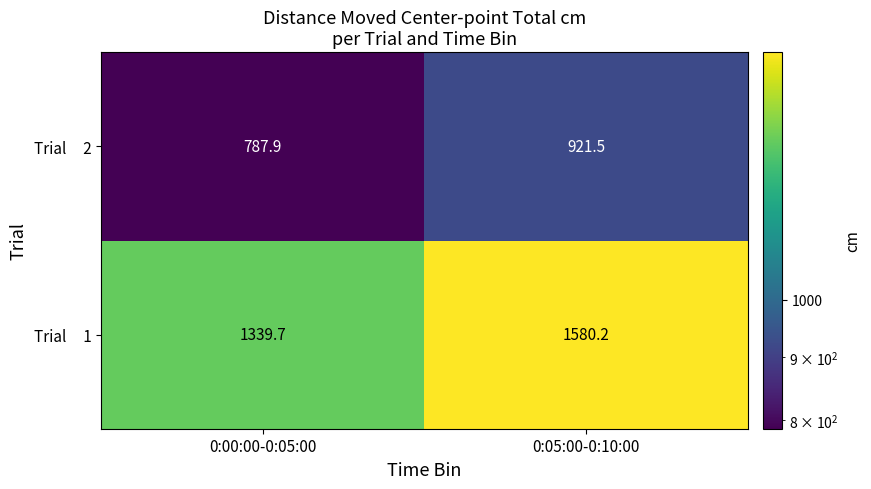

What is the spread (max minus min) of values at 0:05:00-0:10:00?

658.7